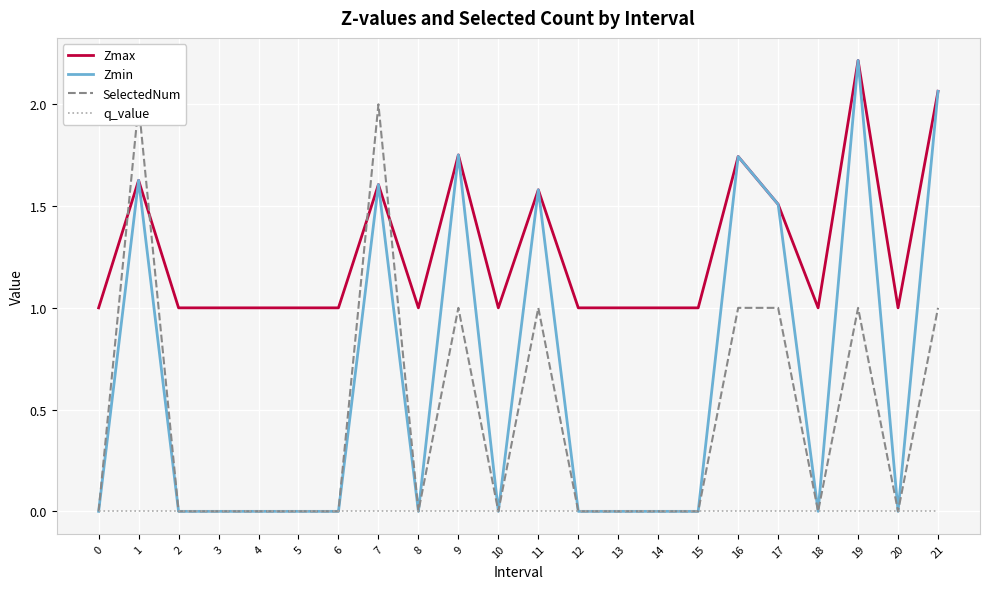

True or false: Zmin and q_value intersect in this chart.

False